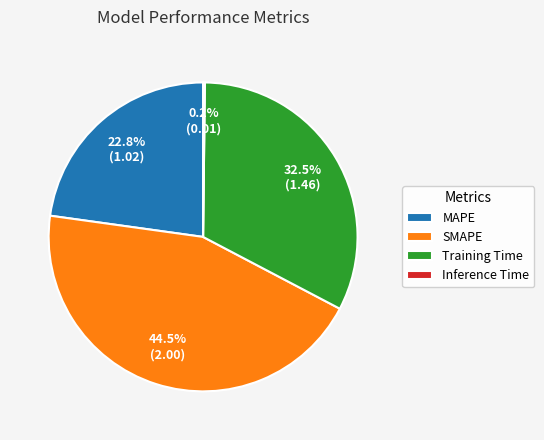

What is the largest slice in the pie chart?

SMAPE